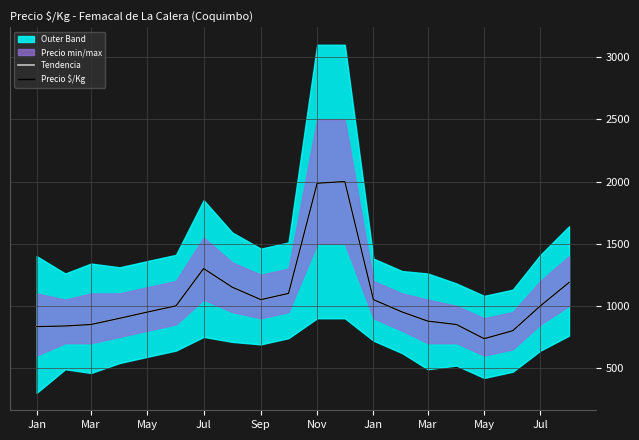

Which series has the largest total across all categories?

Tendencia